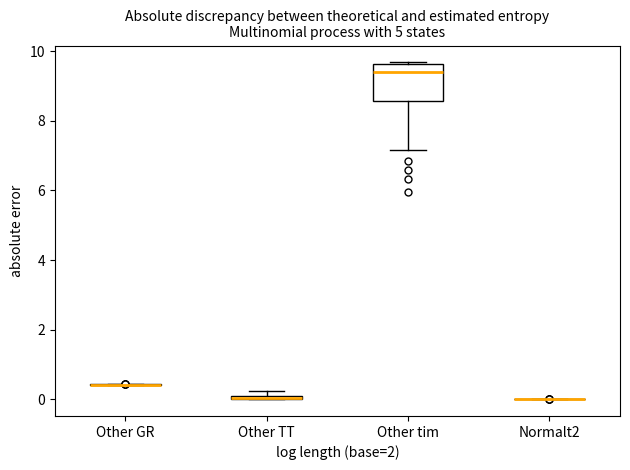

Which box is the tallest, from its lower edge to its upper edge?

Other tim